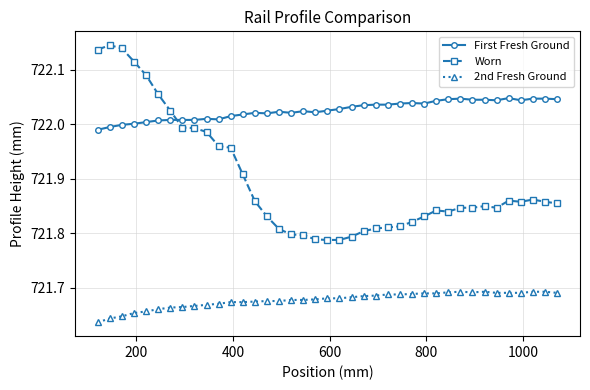

Which series has the largest total across all categories?

First Fresh Ground